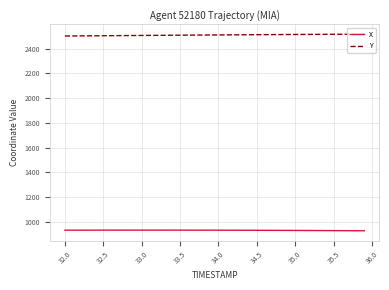

What is the maximum value for X?

933.6